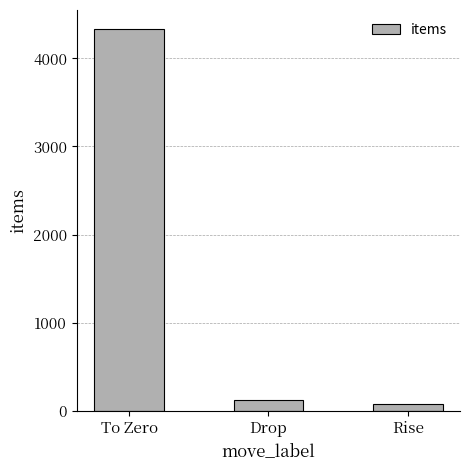

Are the bars grouped side by side (vs. stacked)?

No